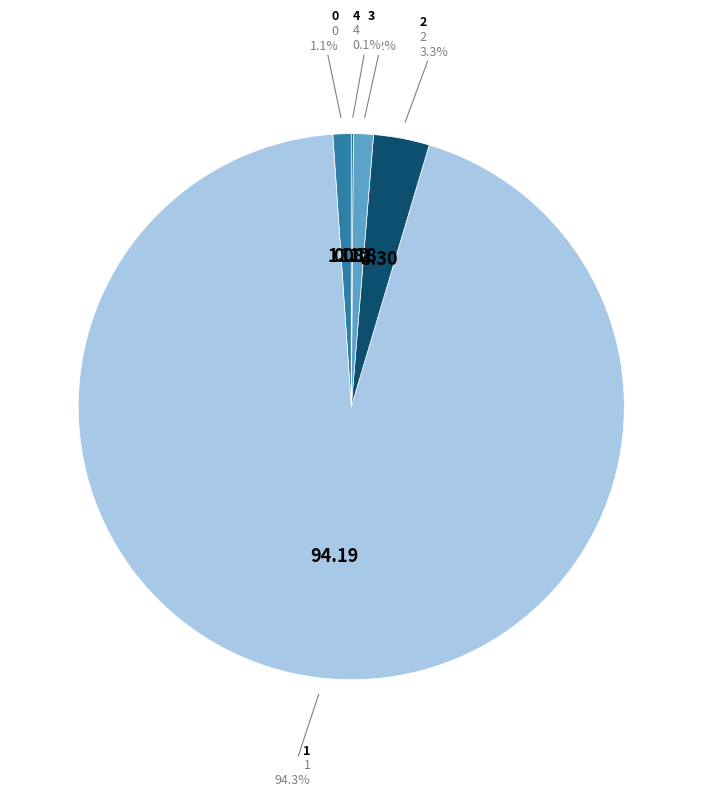

Is there a majority slice in this chart?

Yes